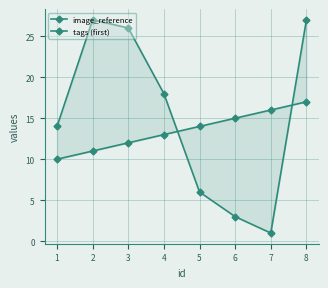

Which category has the lowest value in the tags (first) series?

7